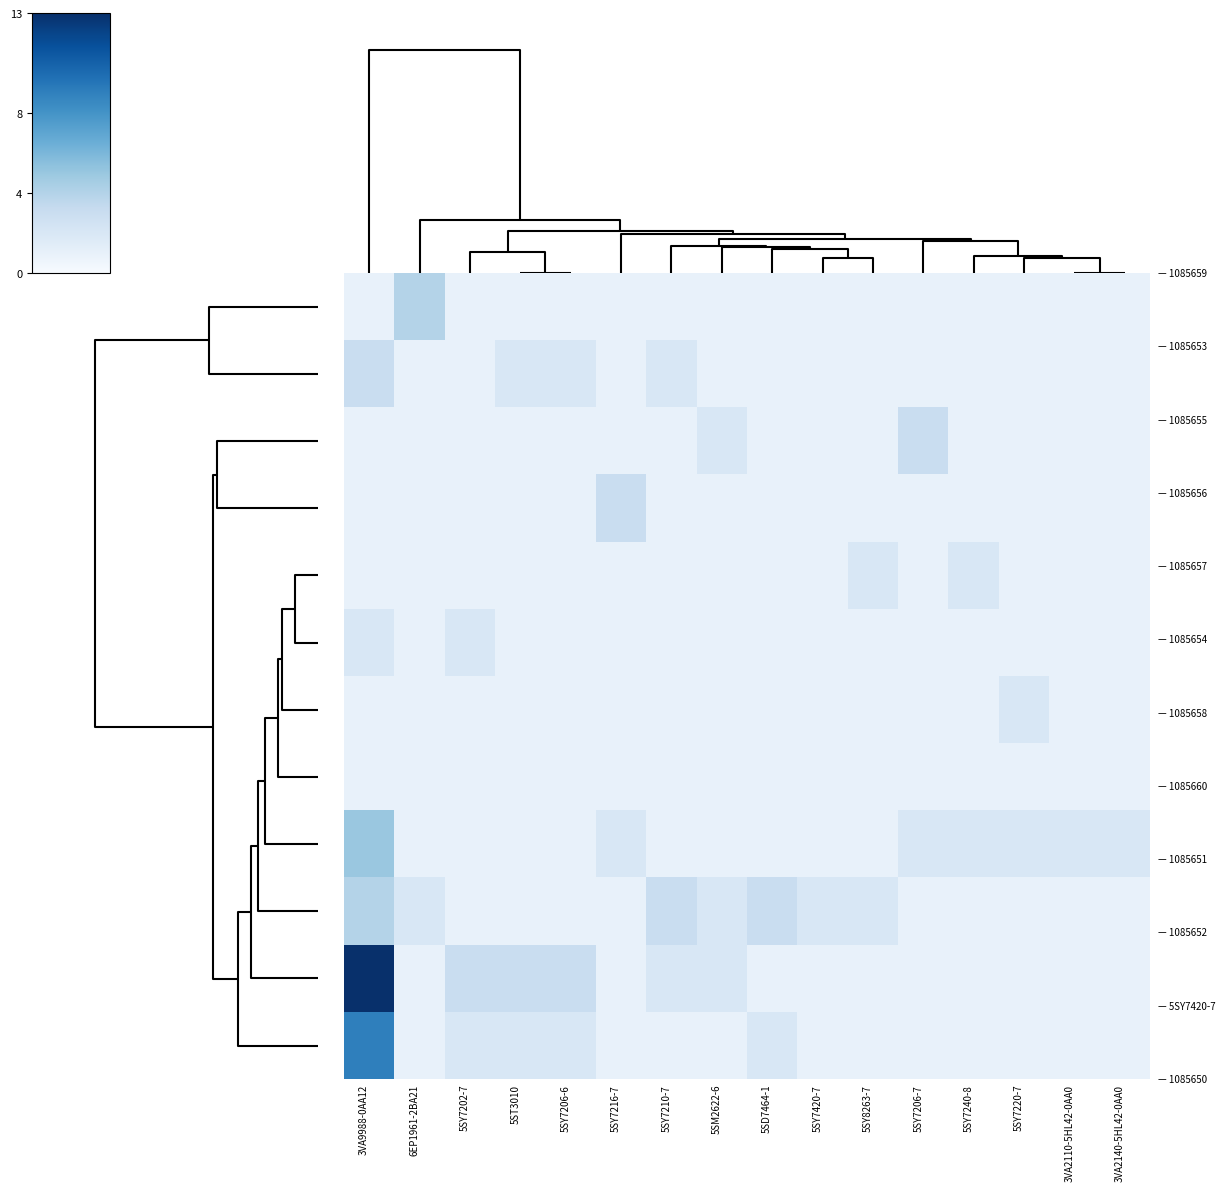

At how many categories does at least one series exceed 11?

1